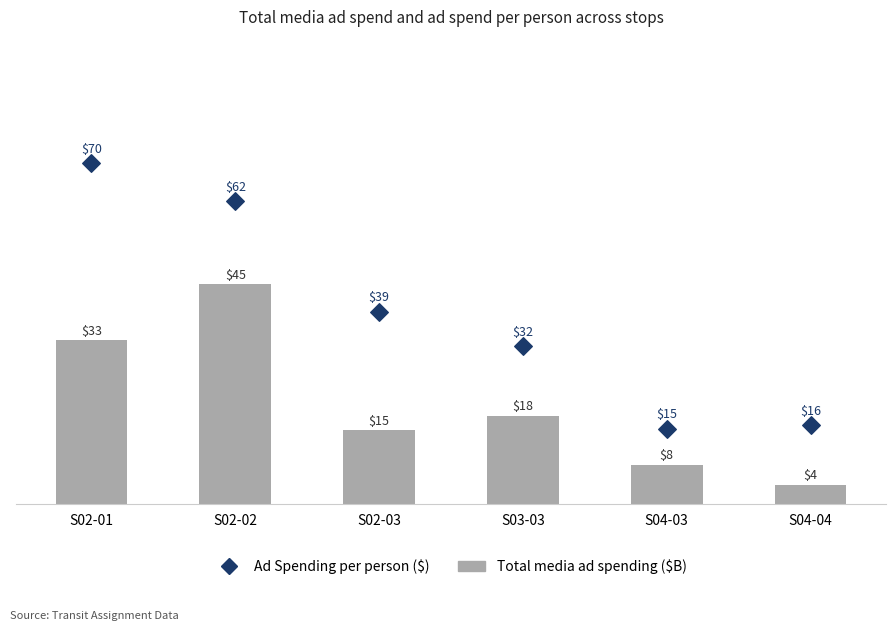

Which series reaches the minimum Y coordinate?

Total media ad spending ($B)